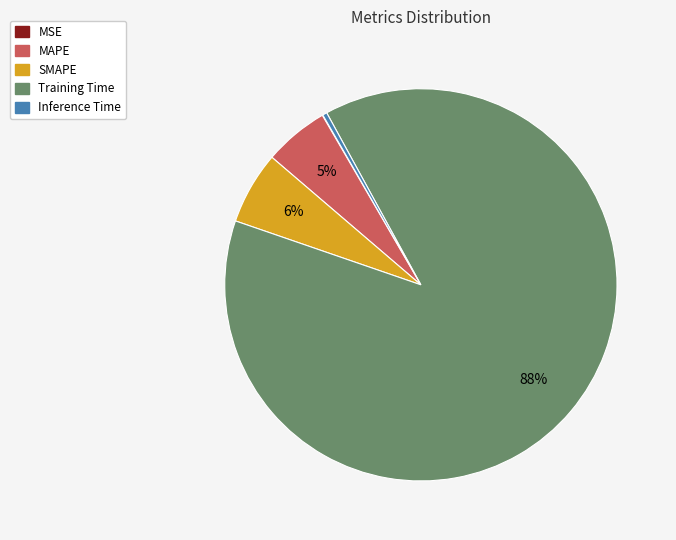

To the nearest percent, what is the average slice percentage?

20%